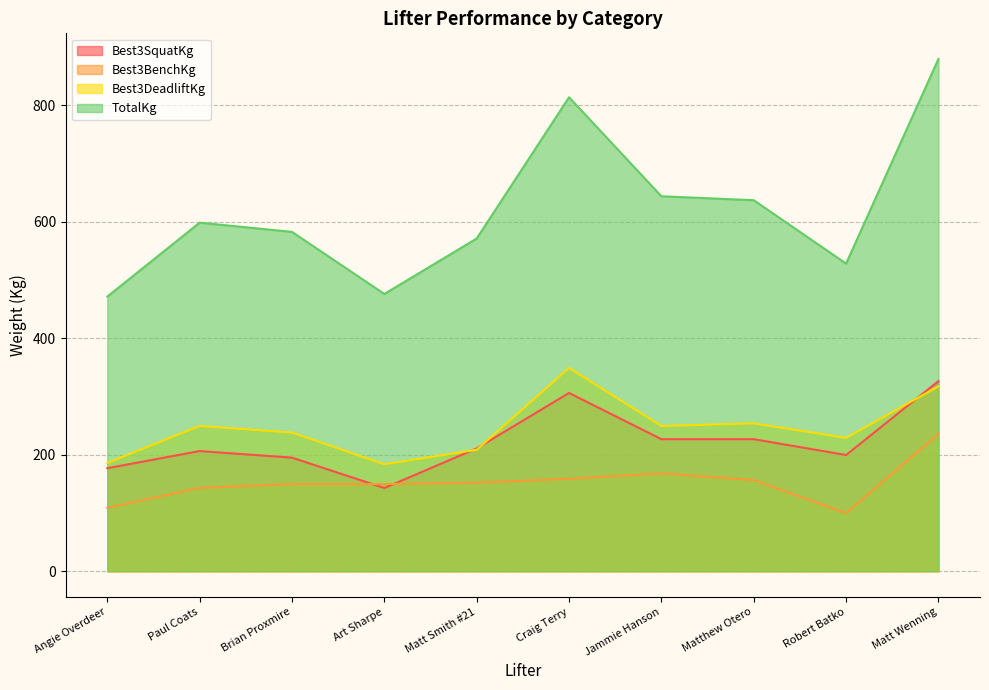

At how many categories does at least one series exceed 829?

1